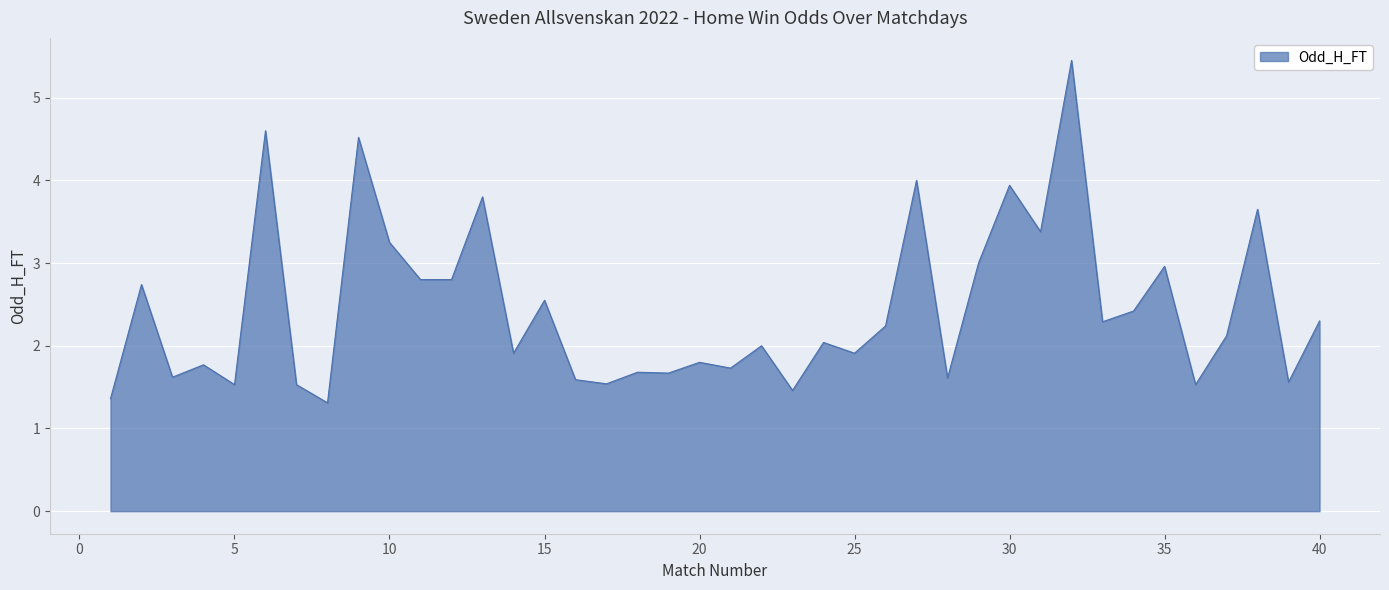

What is the maximum value shown in the chart?

5.5